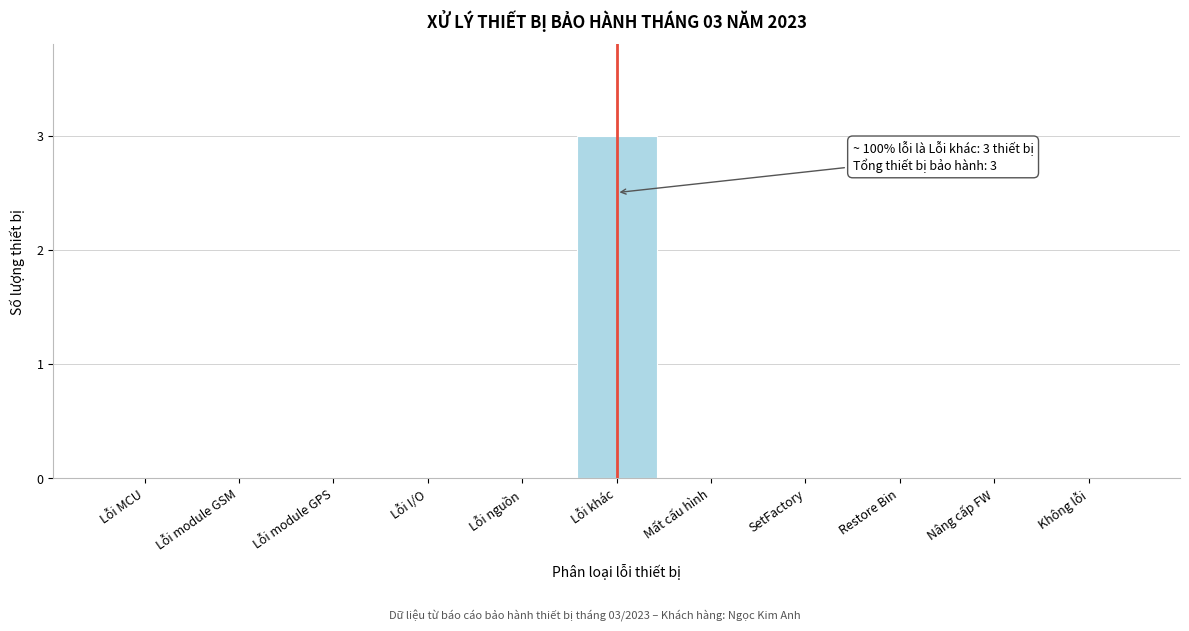

Reading left to right, list all the values displayed in this chart.

Lỗi MCU=0	Lỗi module GSM=0	Lỗi module GPS=0	Lỗi I/O=0	Lỗi nguồn=0	Lỗi khác=3	Mất cấu hình=0	SetFactory=0	Restore Bin=0	Nâng cấp FW=0	Không lỗi=0